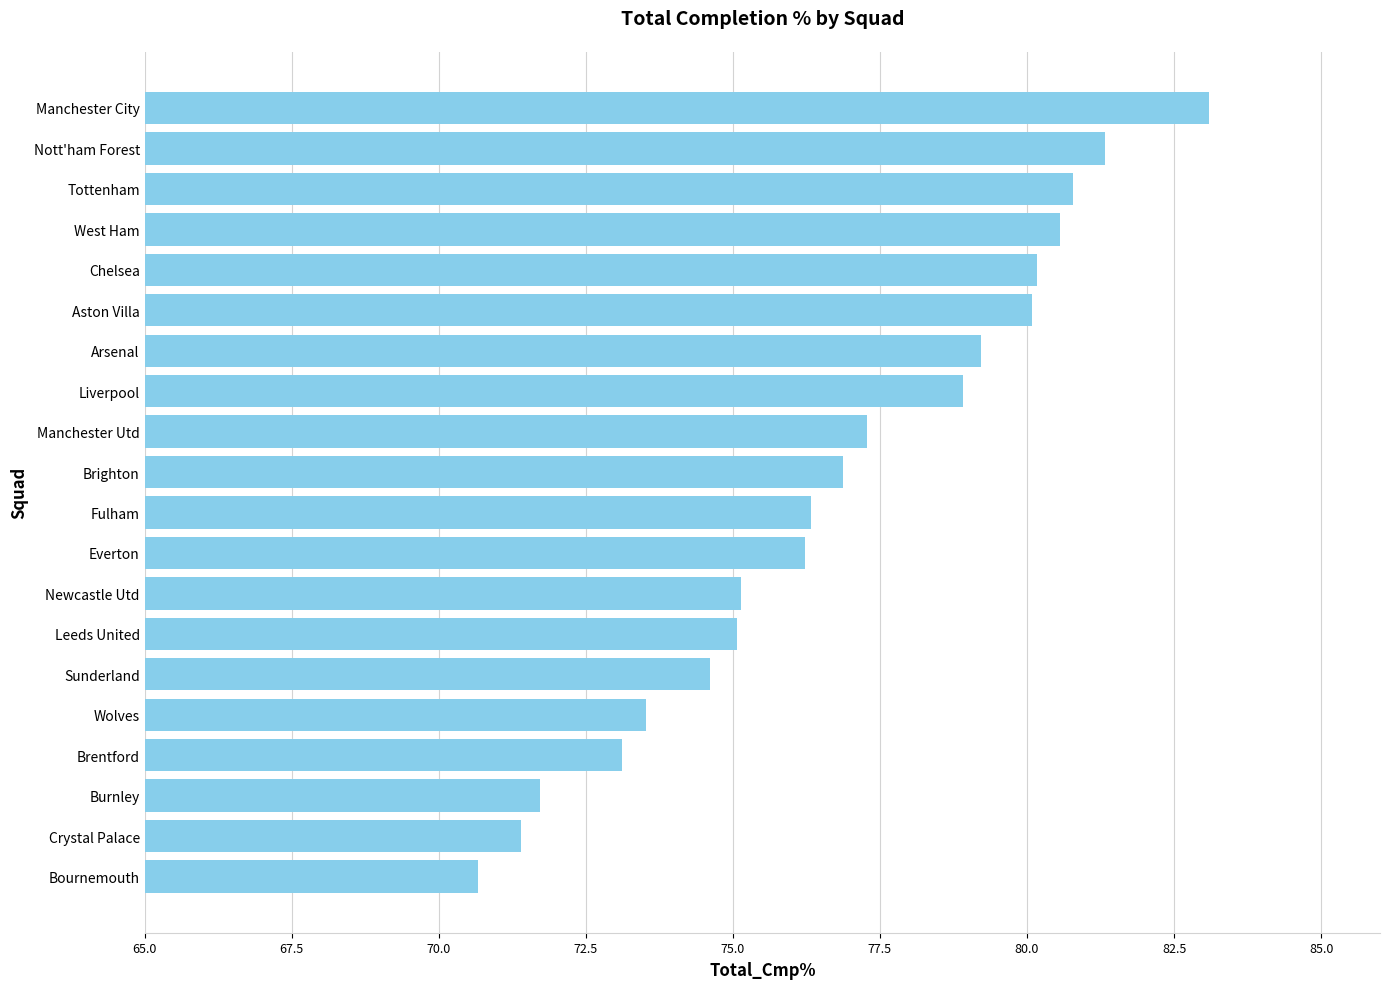

True or false: the data shows 76.9 at Brighton.

True